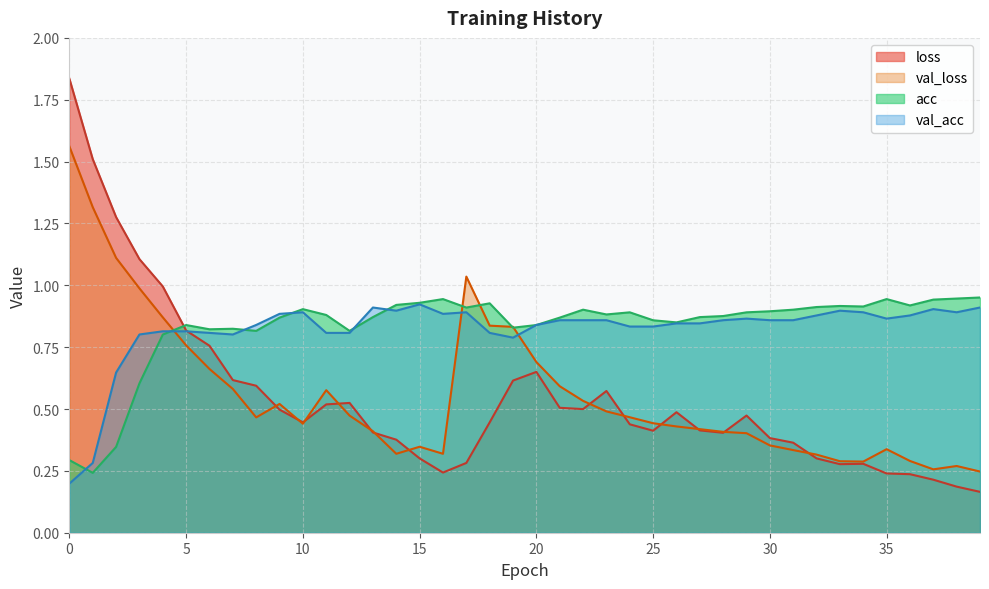

What is the maximum value shown in the chart?

1.8